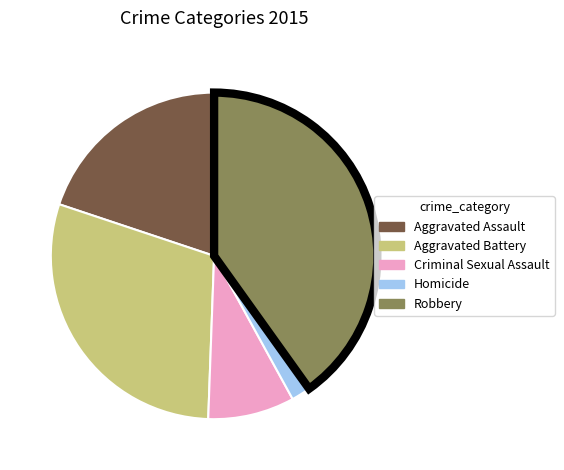

Does any single category account for the majority?

No